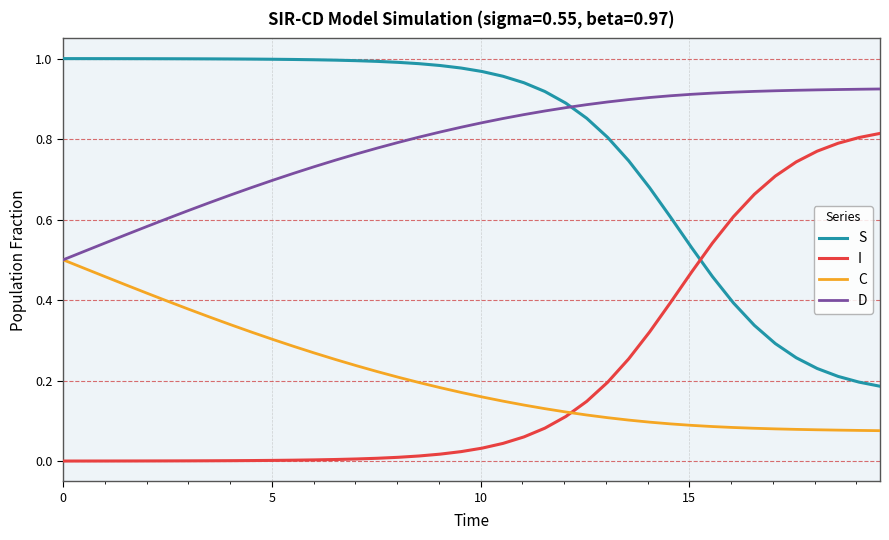

How many times do I and C cross each other?

1